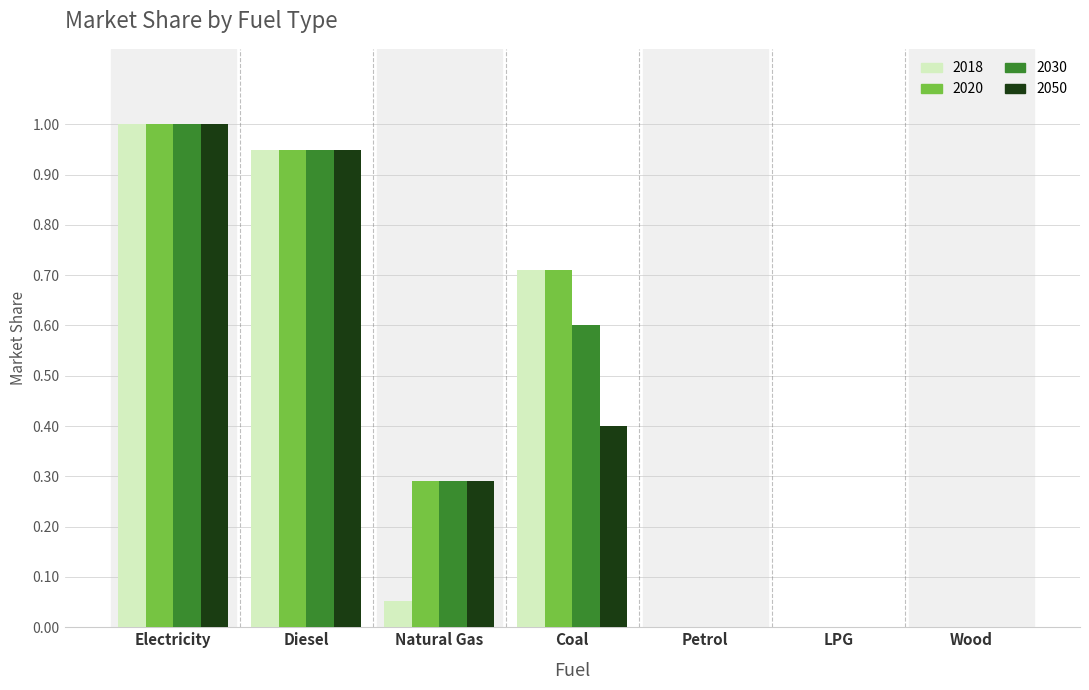

Is the value of 2018 at Coal greater than the value of 2030 at Petrol?

Yes